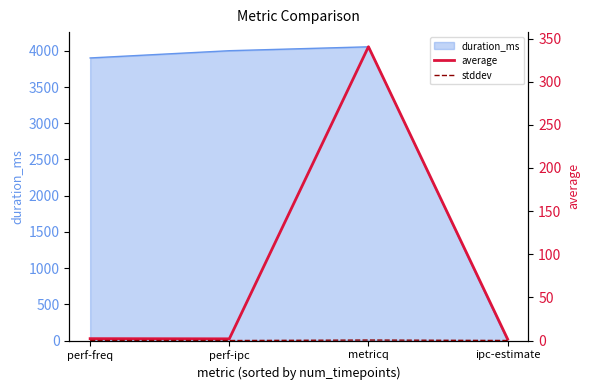

At which label is stddev closest to 0?

perf-ipc